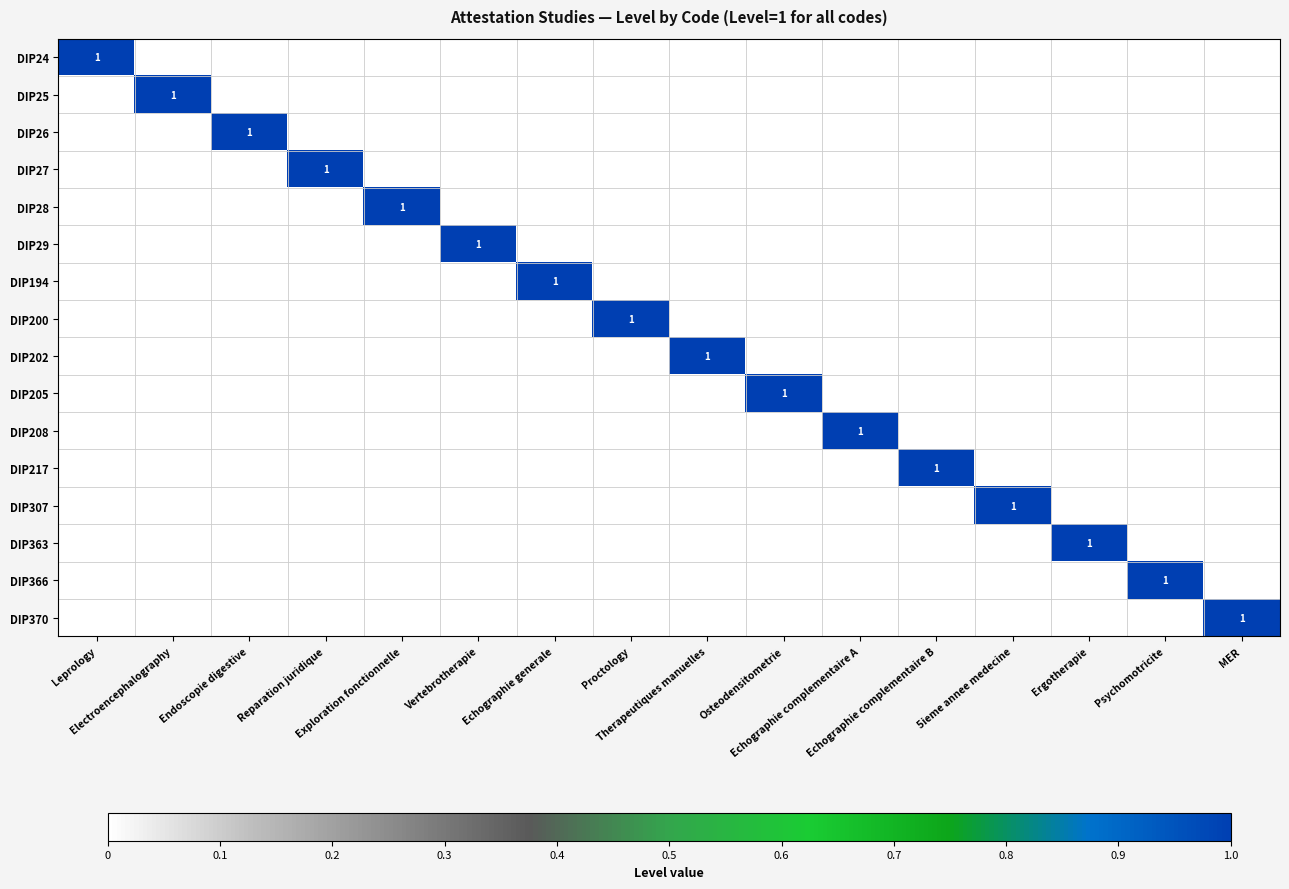

Which label corresponds to the largest value in the chart?

Leprology